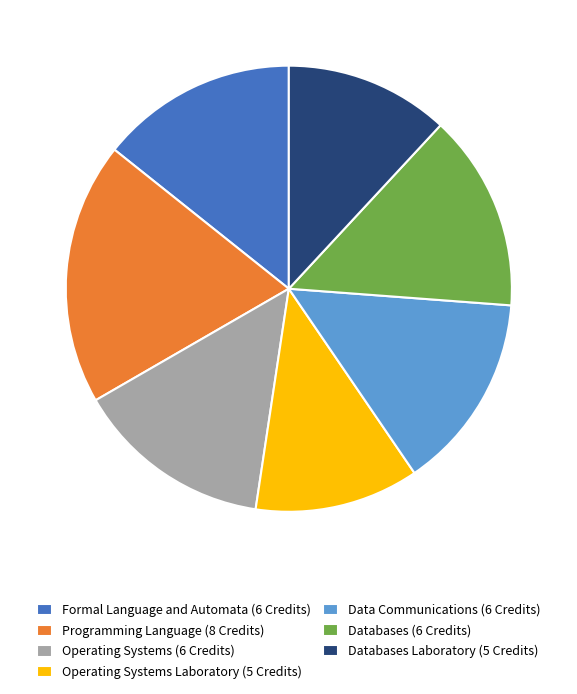

Between Operating Systems (6 Credits) and Operating Systems Laboratory (5 Credits), which is larger?

Operating Systems (6 Credits)